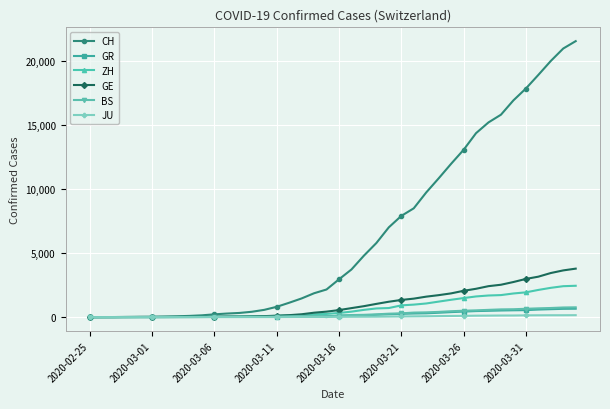

What is the greatest value displayed?

21554